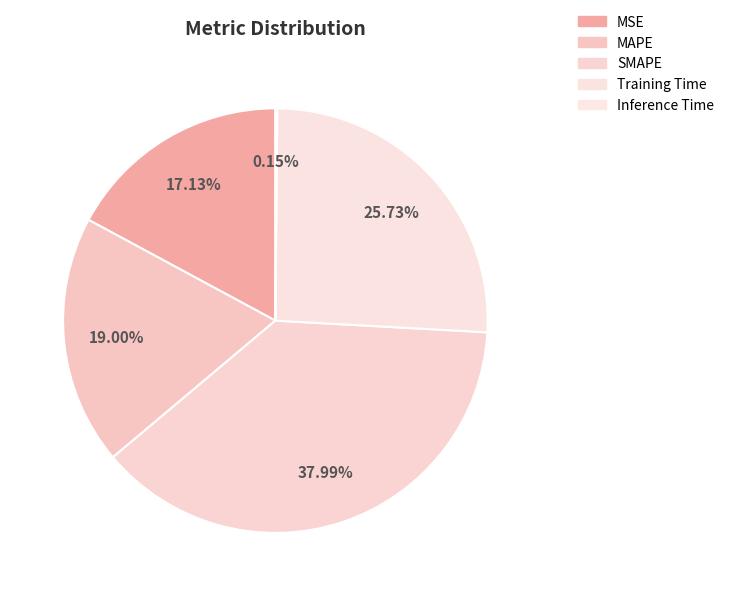

To the nearest percent, what is the combined percentage of SMAPE and Training Time?

64%